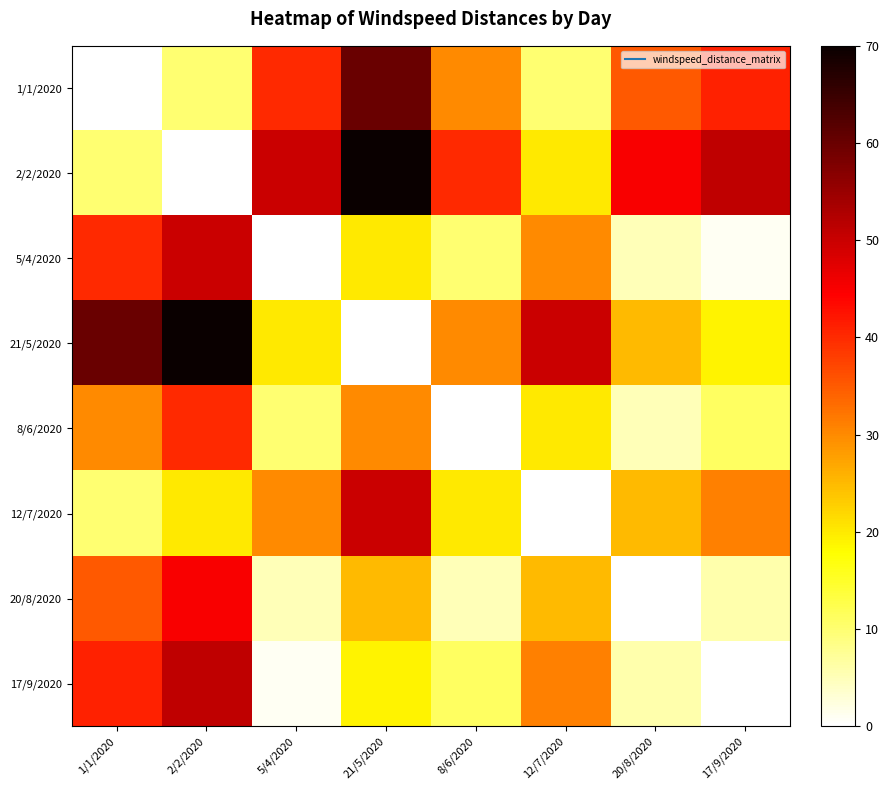

At 2/2/2020, list the series in order from smallest to largest.

2/2/2020, 1/1/2020, 12/7/2020, 8/6/2020, 20/8/2020, 5/4/2020, 17/9/2020, 21/5/2020